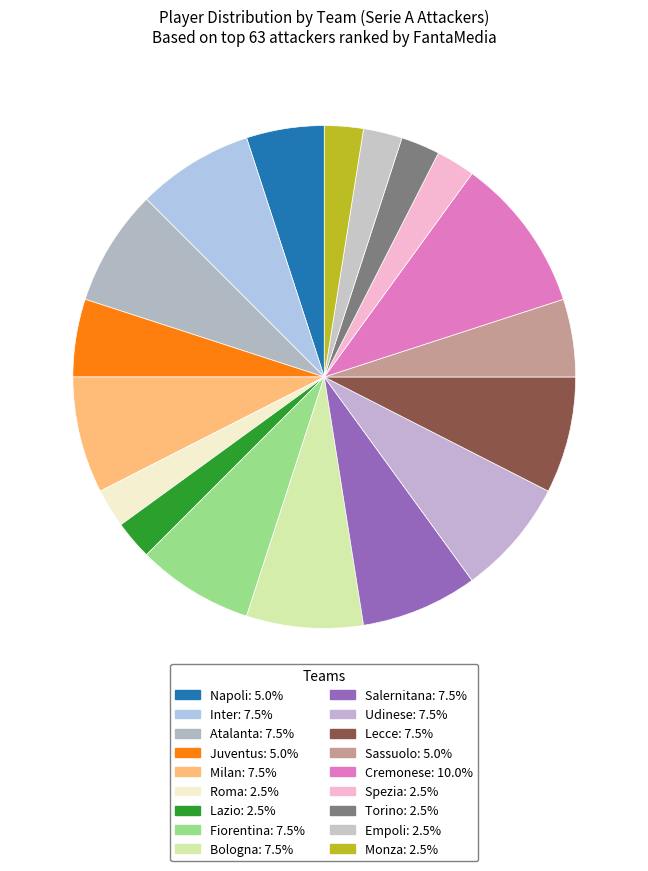

Count the number of slices in the pie.

18